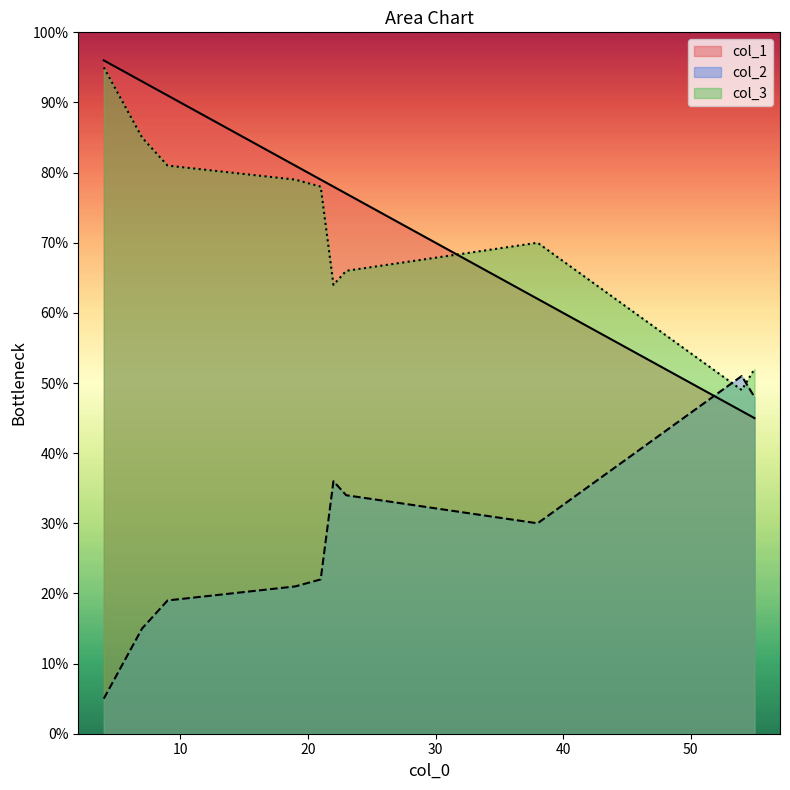

What is the greatest value displayed?

96